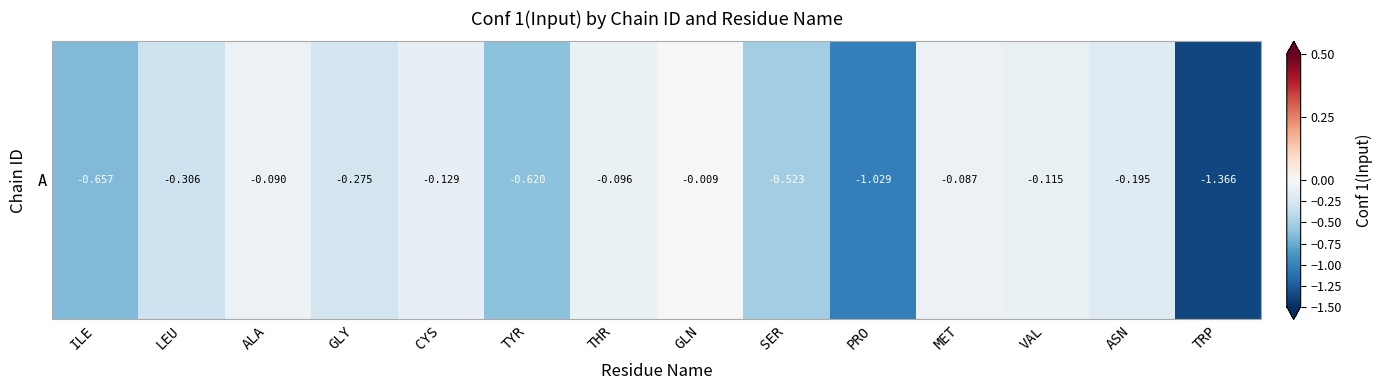

What is the change in value from GLN to ASN?

-0.2